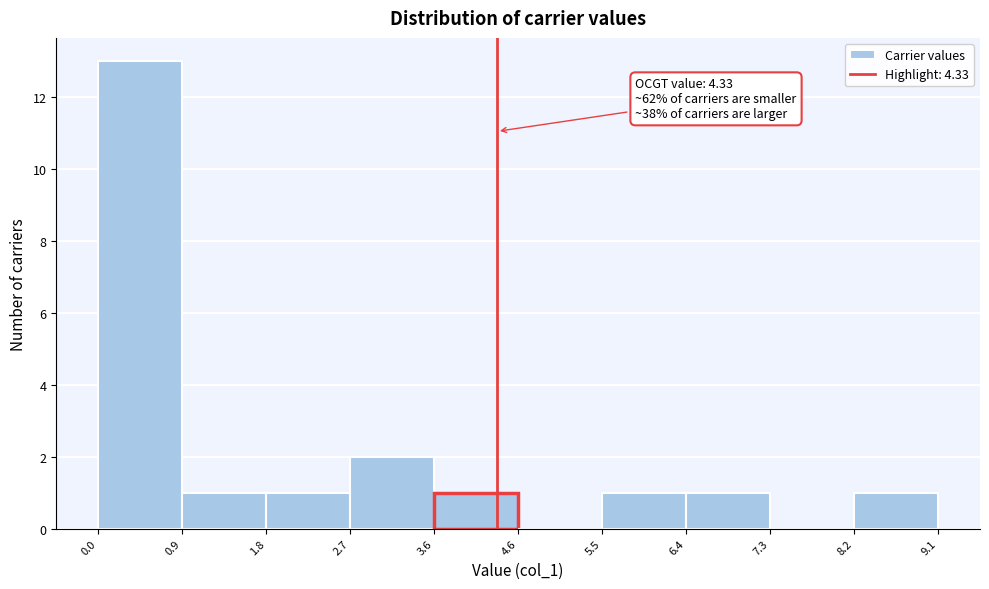

Which range on the x-axis has the tallest bar?

0.0 to 0.9